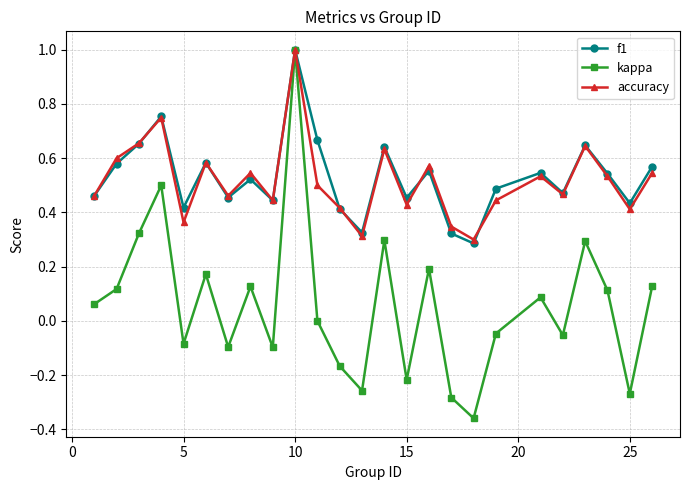

Which series has the widest spread of values?

kappa